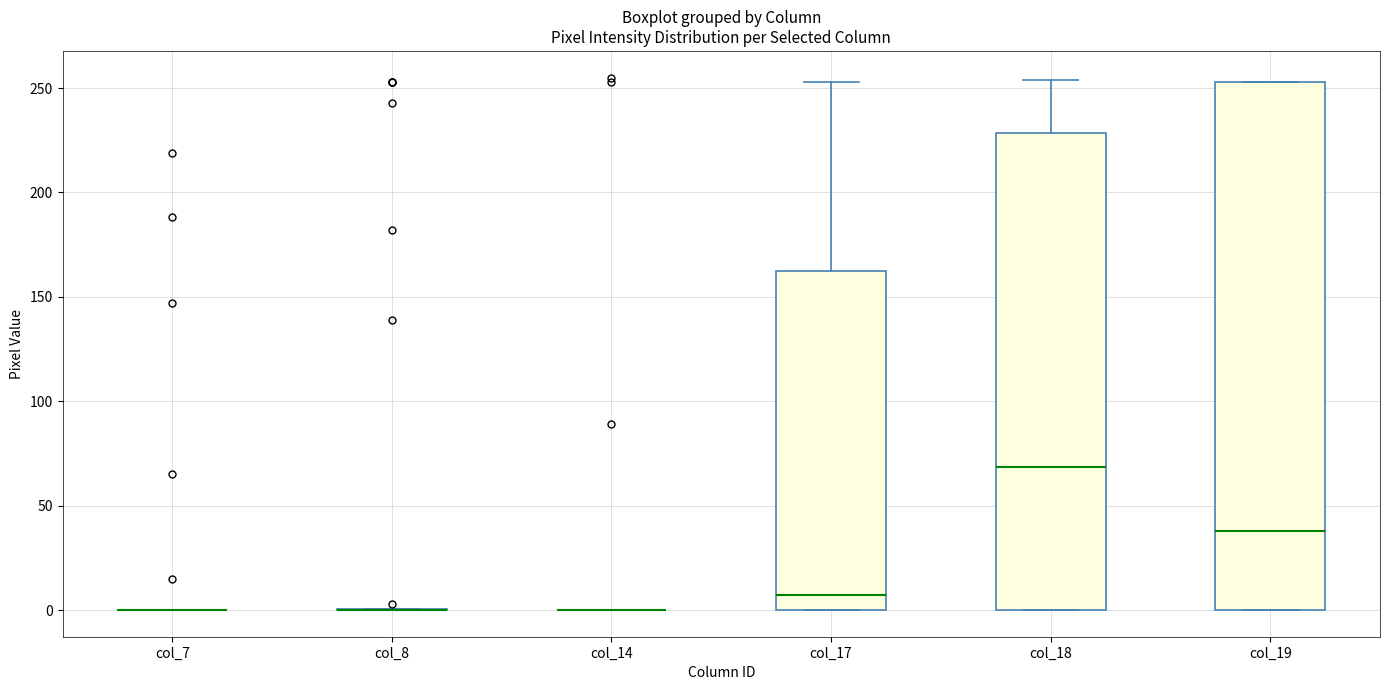

Reading left to right, read every box against the y-axis: the position of its median line, the range the box covers, and the ends of its whiskers. The values are not printed on the chart, so give them approximately, as read against the axis.

col_7: box collapsed to a line at 0, whiskers 0 to 0
col_8: box collapsed to a line at 0, whiskers 0 to 0
col_14: box collapsed to a line at 0, whiskers 0 to 0
col_17: median 5, box 0 to 160, whiskers 0 to 255
col_18: median 70, box 0 to 230, whiskers 0 to 255
col_19: median 40, box 0 to 255, whiskers 0 to 255